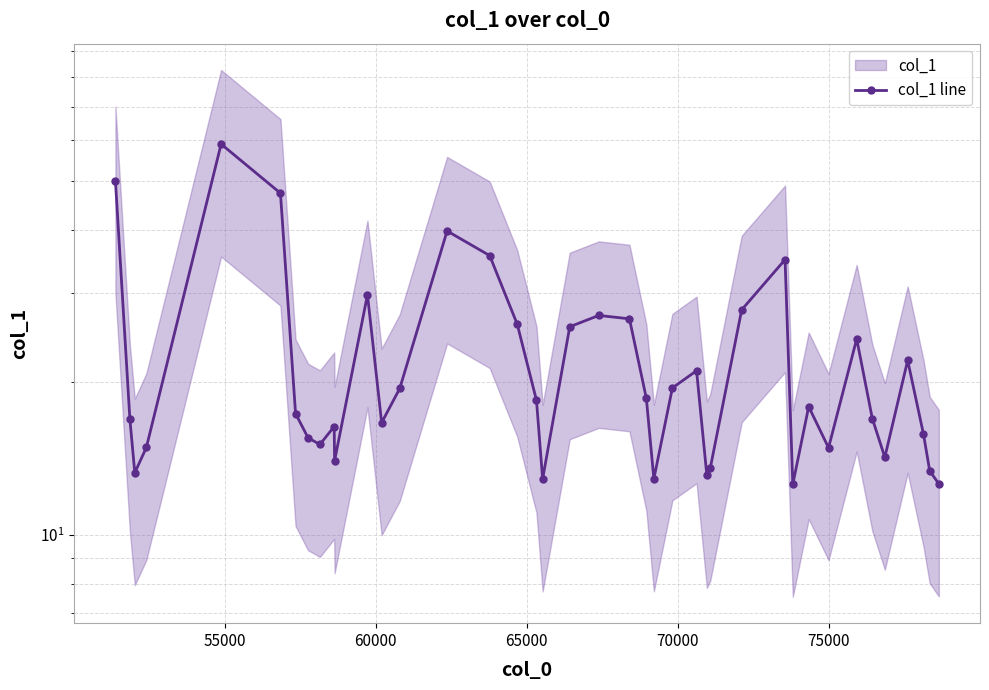

What is the average value?

22.1